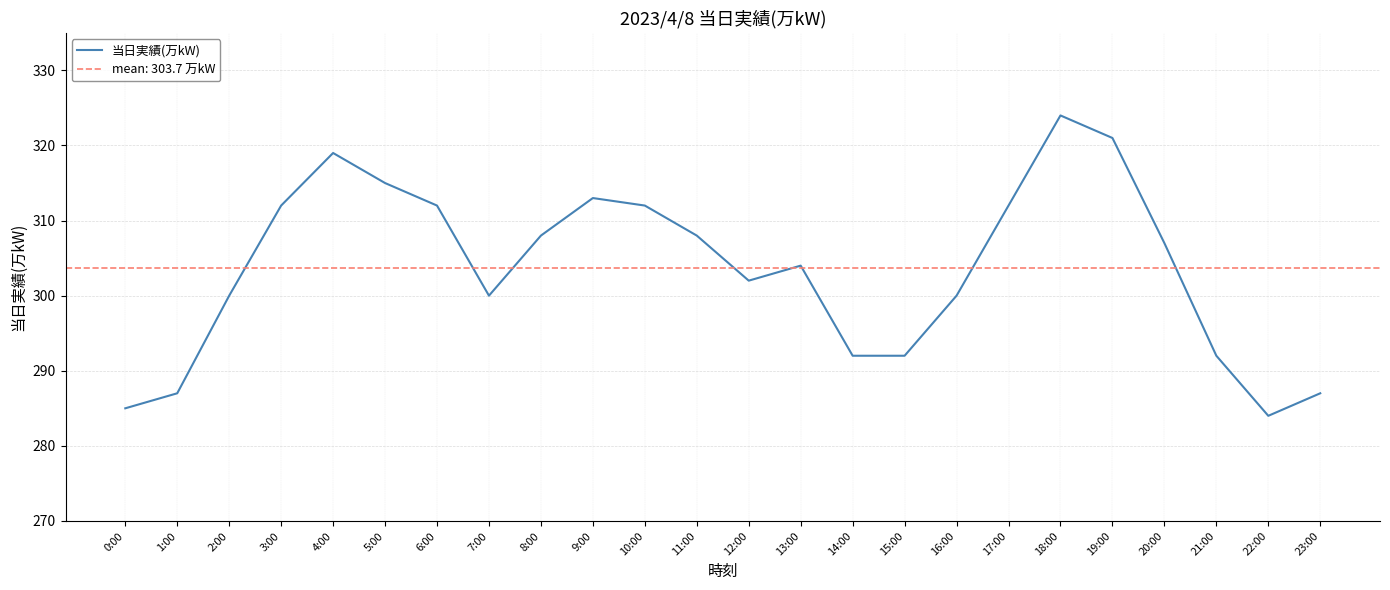

What is the change in value from 4:00 to 23:00?

-32